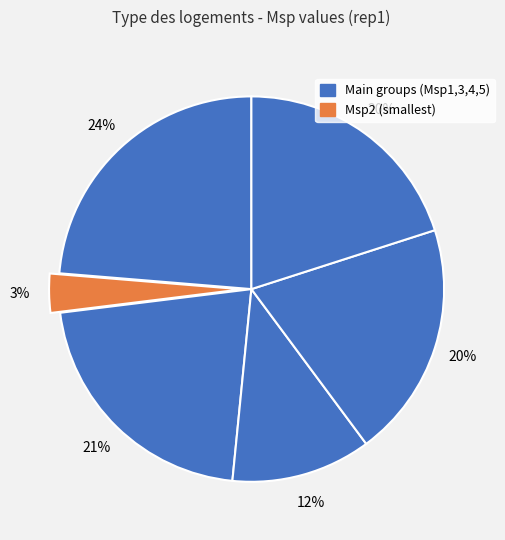

Which slice is the smallest?

Msp2